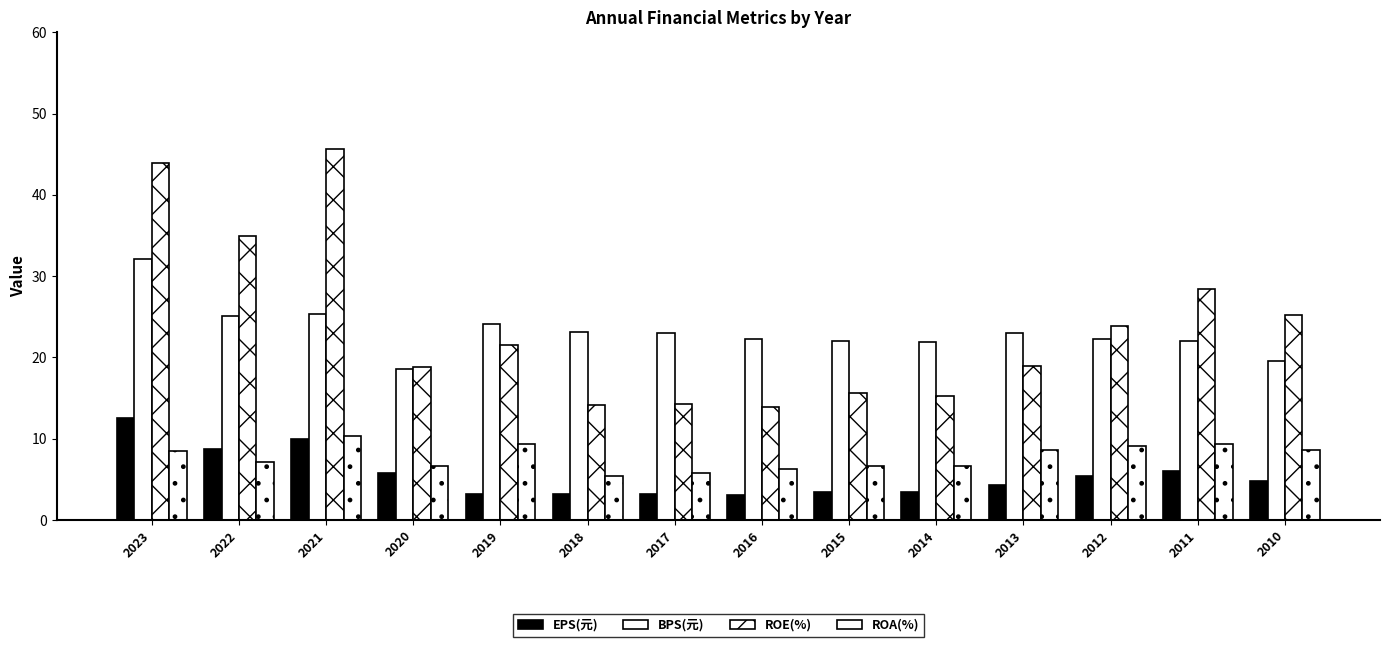

Reading right to left, extract all data points from this chart.

EPS(元): 4.8	6.0	5.4	4.3	3.4	3.4	3.1	3.2	3.2	3.2	5.7	10.0	8.8	12.5
BPS(元): 19.5	22.0	22.3	23.0	21.9	22.0	22.3	23.0	23.2	24.1	18.6	25.3	25.1	32.1
ROE(%): 25.2	28.4	23.9	19.0	15.3	15.6	13.9	14.3	14.1	21.5	18.8	45.6	34.9	43.9
ROA(%): 8.6	9.3	9.2	8.6	6.6	6.6	6.2	5.8	5.4	9.3	6.6	10.3	7.2	8.4